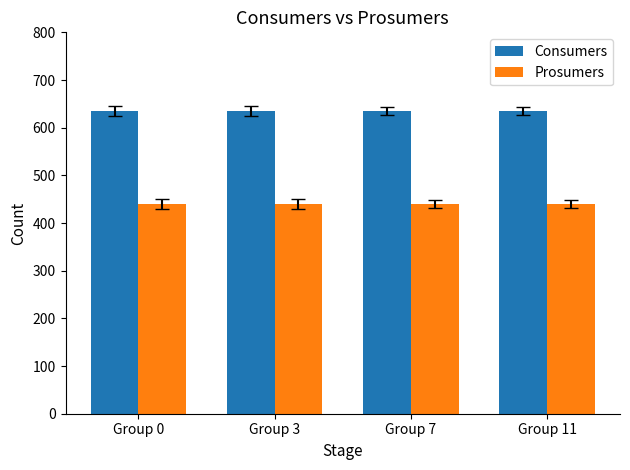

Rank the series at Group 3 from highest to lowest value.

Consumers, Prosumers